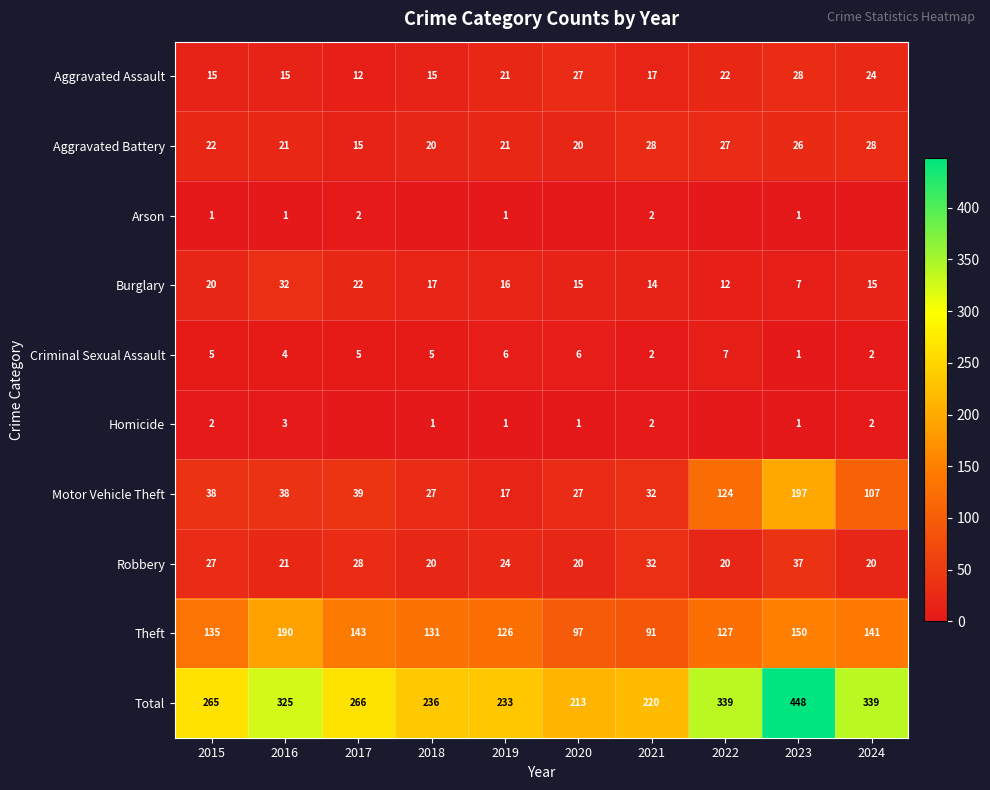

What is the total value across all series at 2022?

678